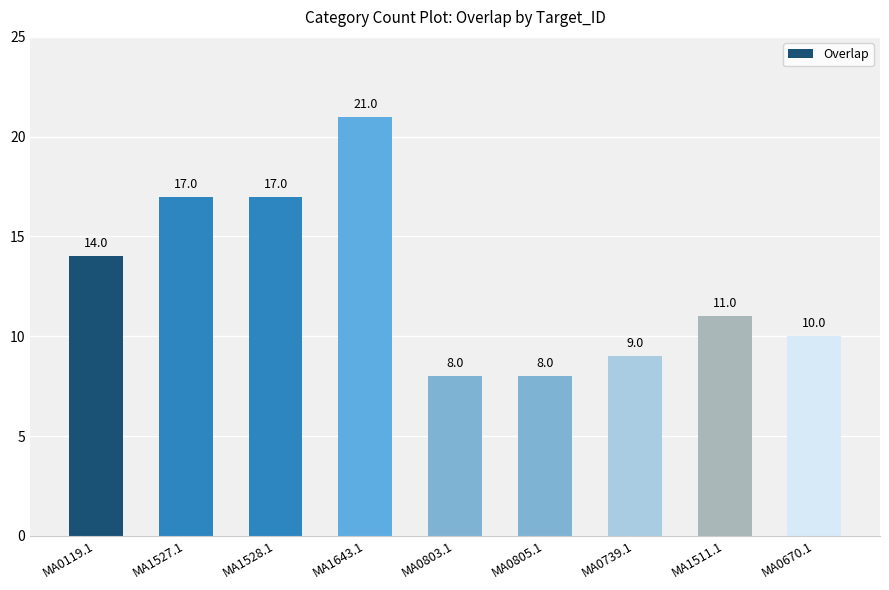

The chart shows a value of 17 at MA0670.1. True or false?

False